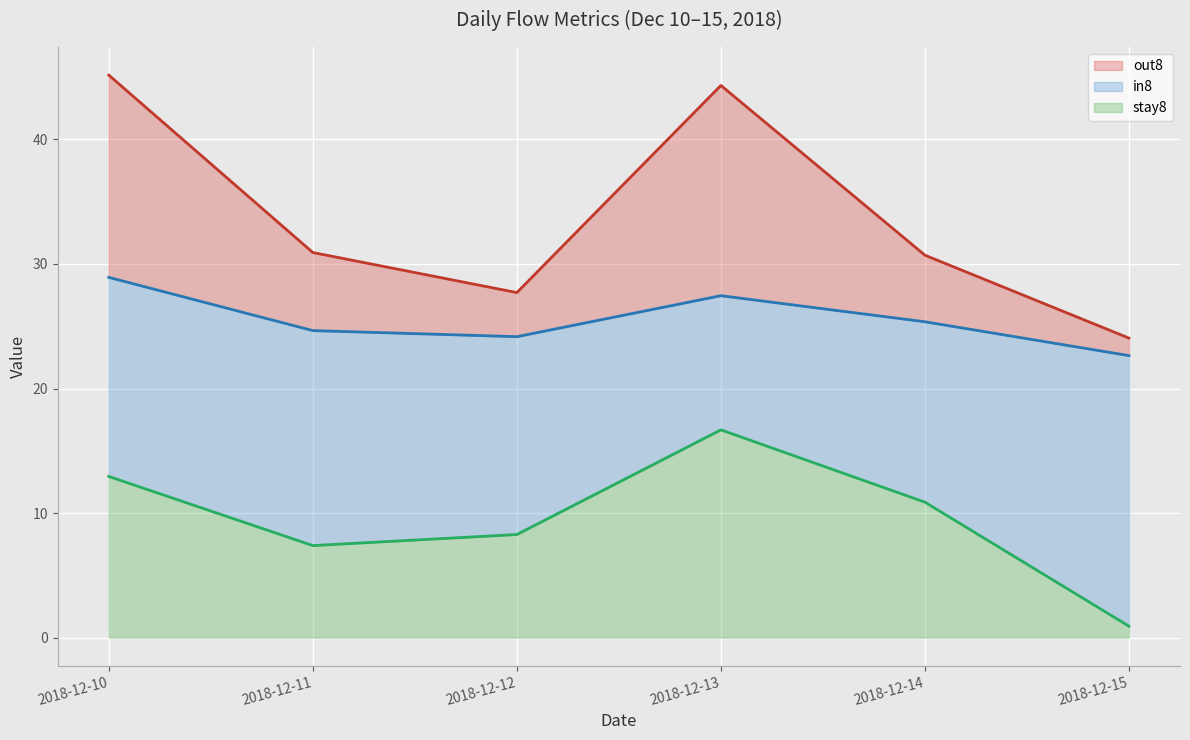

Is the value of in8 at 2018-12-11 greater than the value of stay8 at 2018-12-12?

Yes